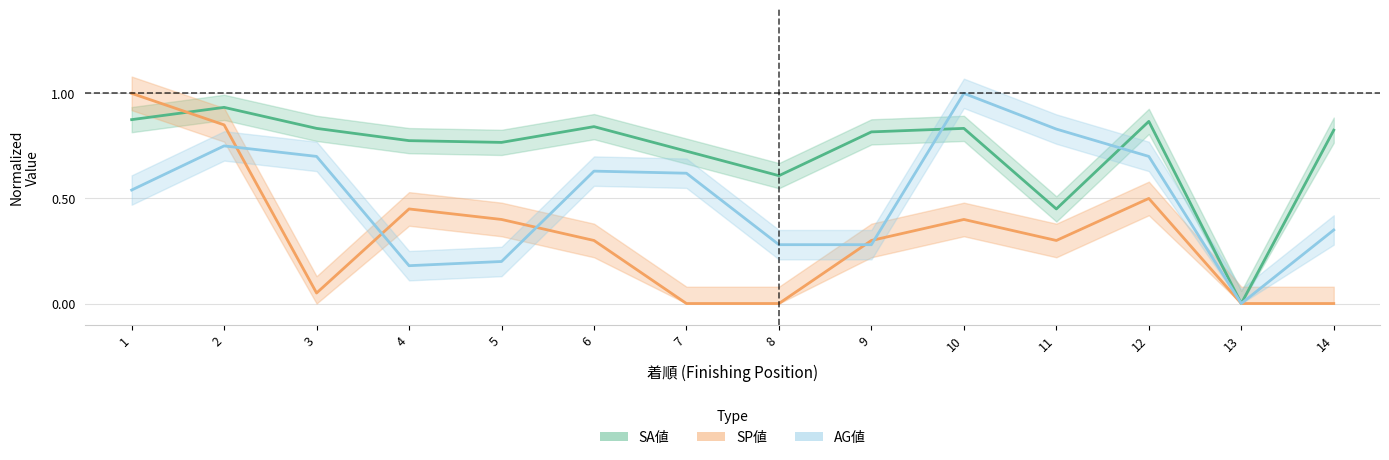

How many intersections are there between SP値 and AG値?

5